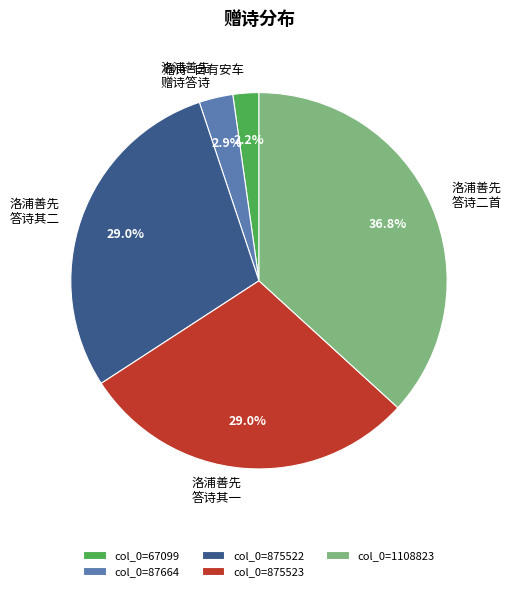

Does 洛浦善先 答诗其一 represent more than half of the total?

No